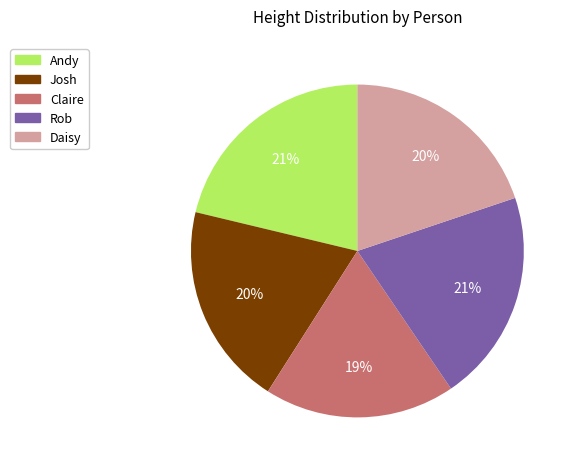

Which slice is the smallest?

Claire